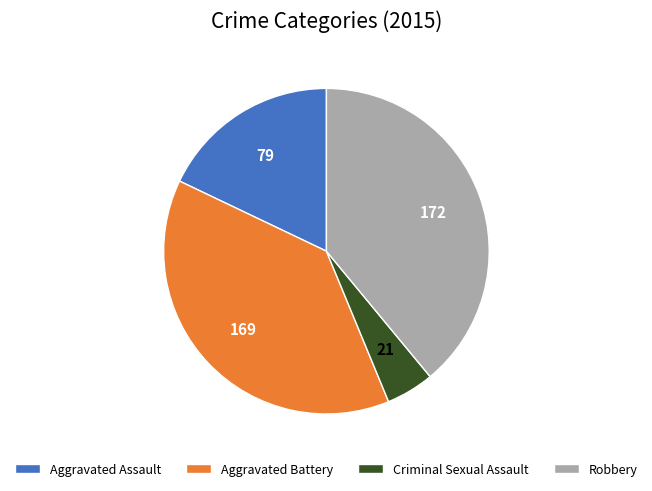

Count the number of slices in the pie.

4